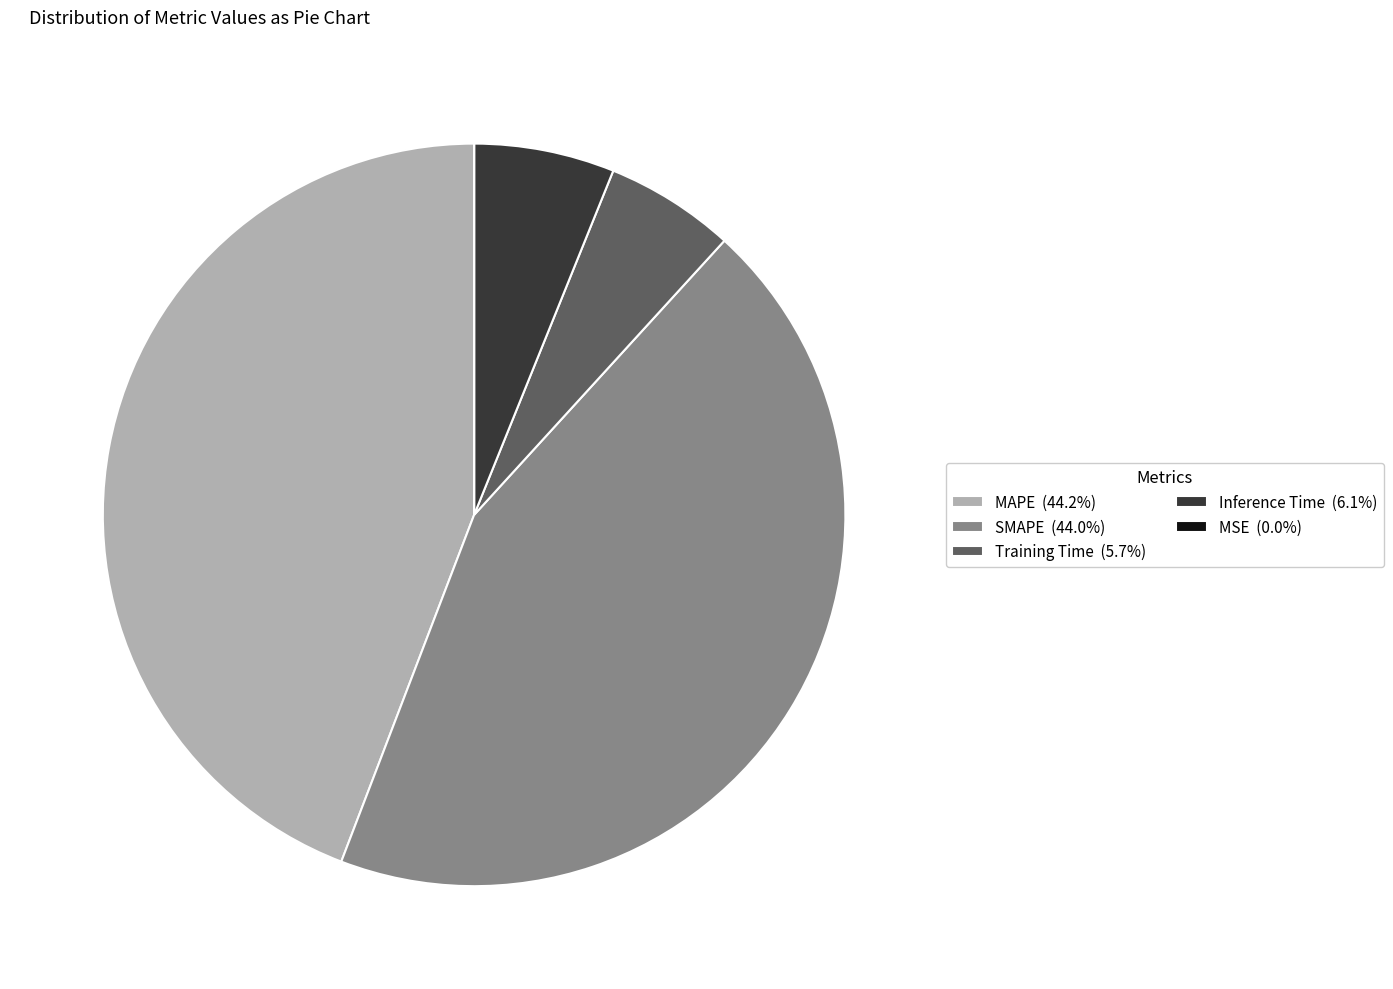

Is SMAPE (44.0%) the majority of the pie?

No